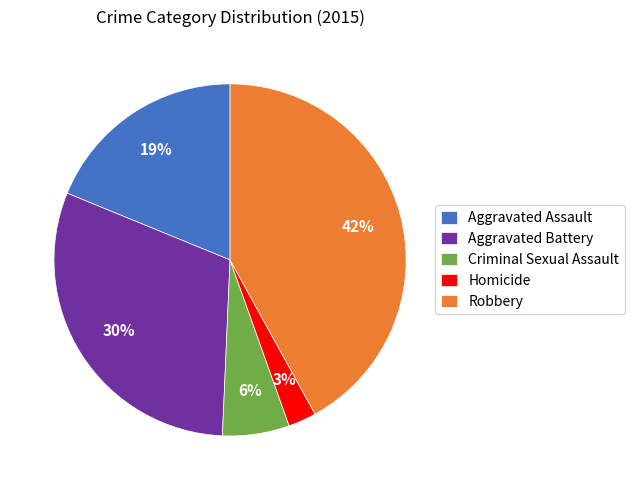

What is the smallest slice in the pie chart?

Homicide